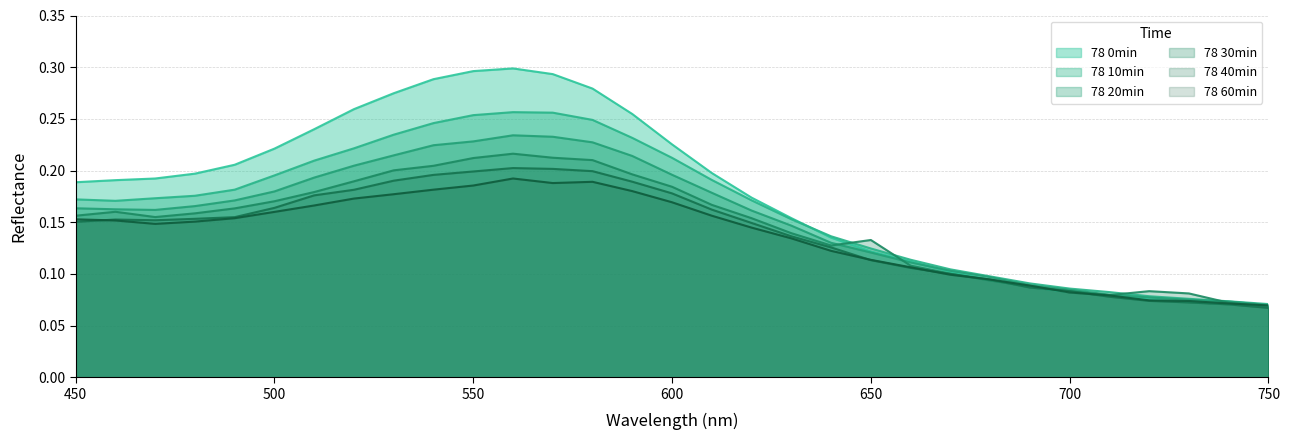

Which series changed the most between 490 and 580?

78 0min